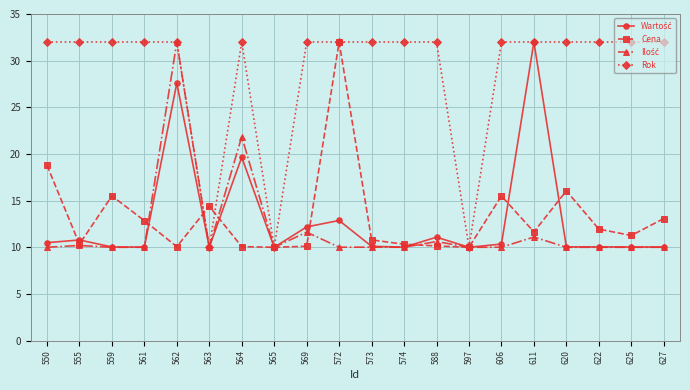

What is the spread (max minus min) of values at 559?

22.0